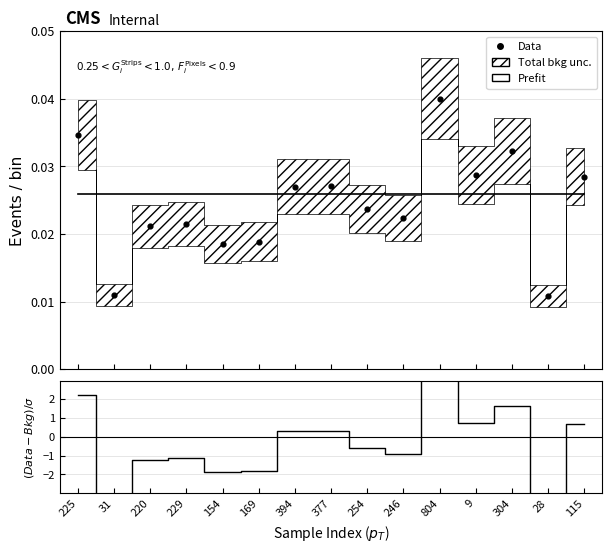

At which category is the sum across all series the highest?

804